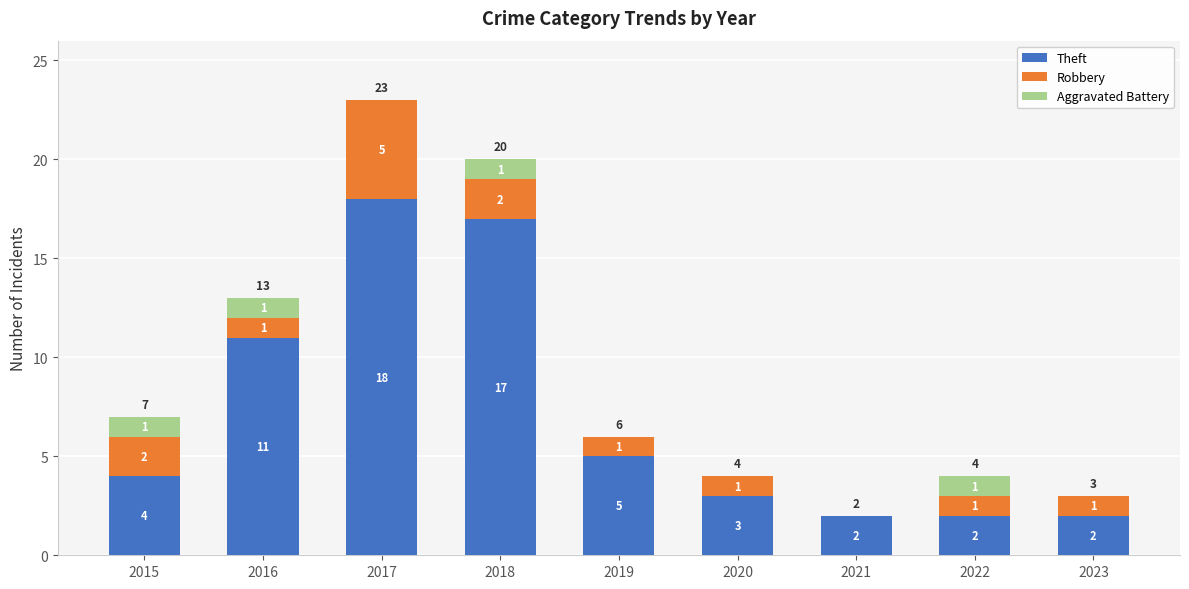

What is the approximate value of Theft at 2018, to the nearest 10?

20